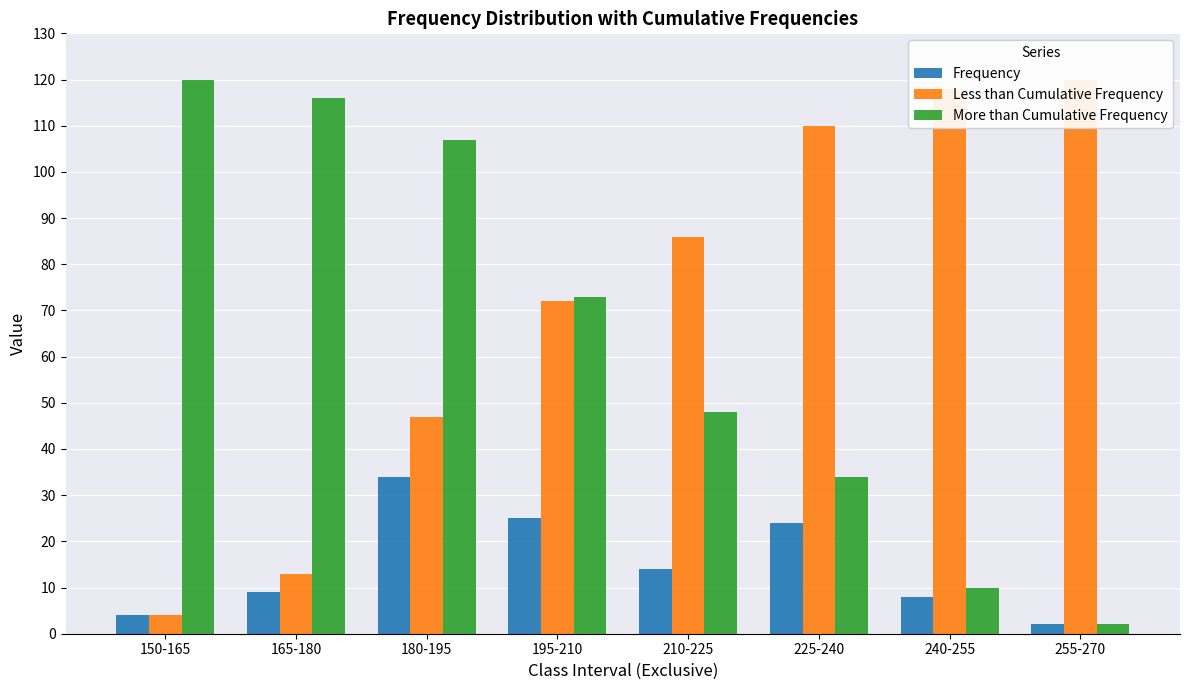

Which label corresponds to the smallest value in the chart?

255-270